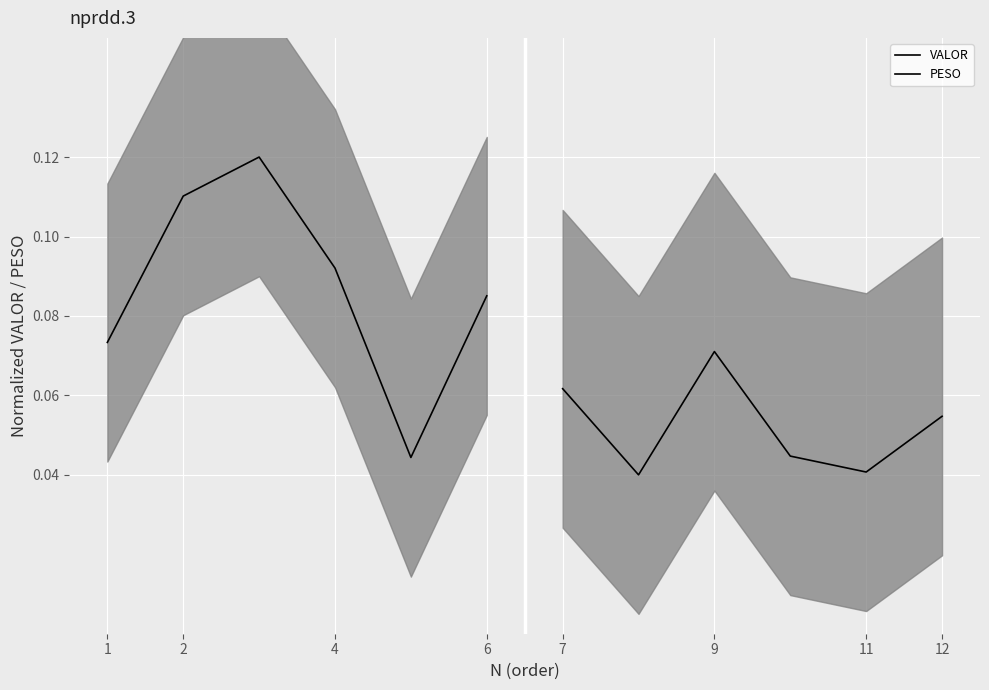

True or false: PESO and VALOR cross at least once.

False